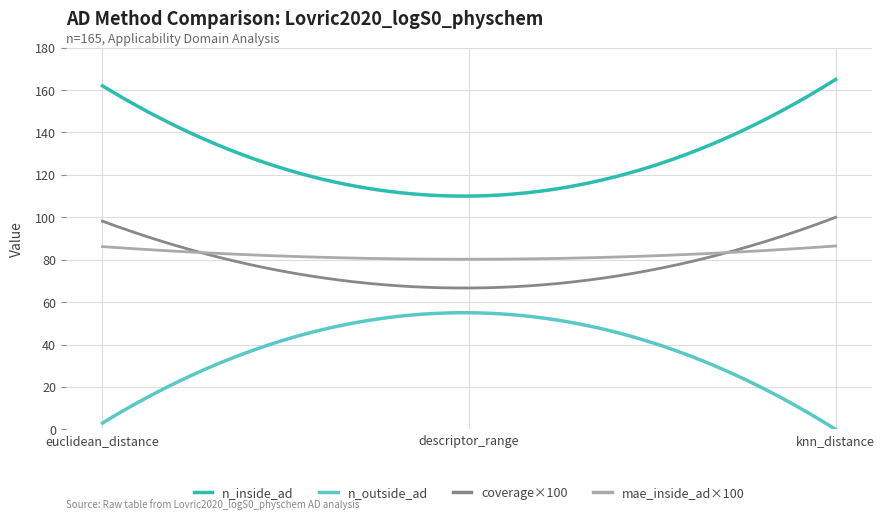

Which series has the largest total across all categories?

n_inside_ad